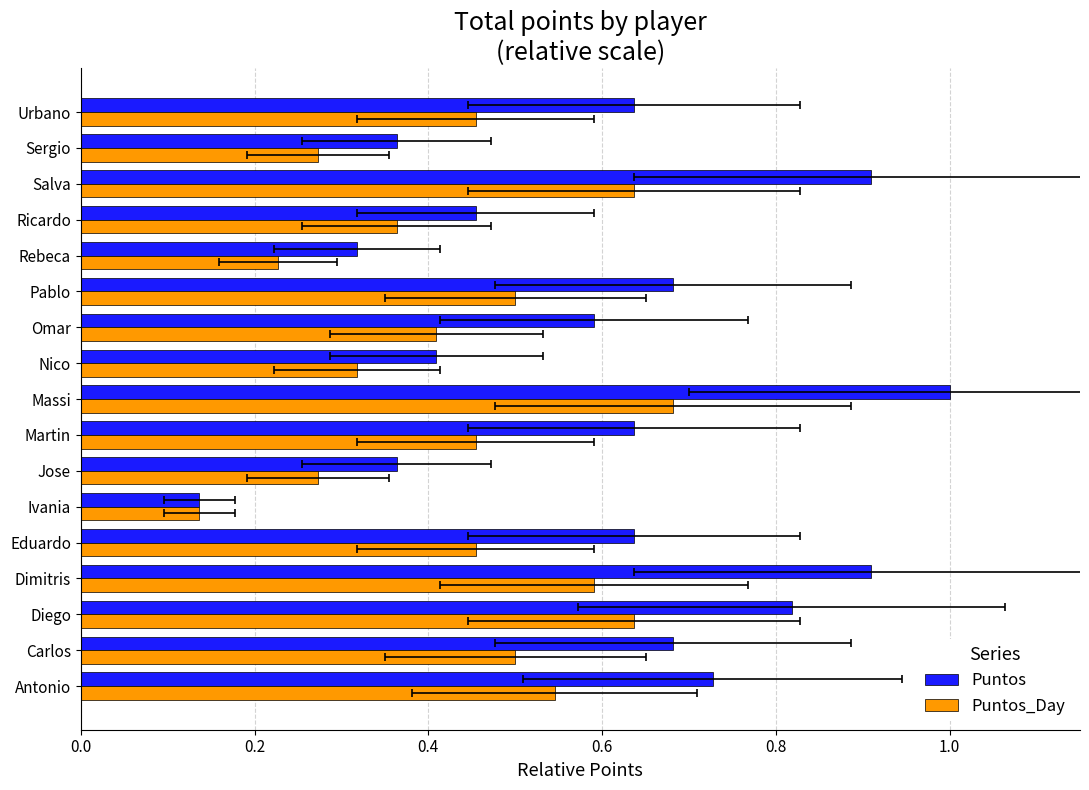

What is the total value across all series at Omar?

1.0